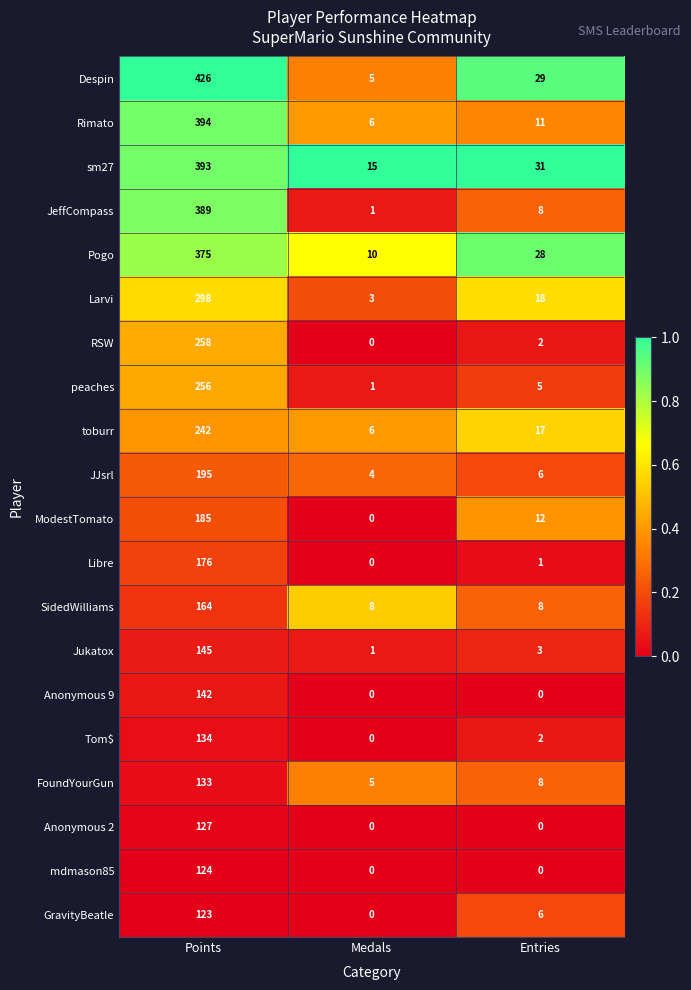

At which category is the sum across all series the highest?

Points